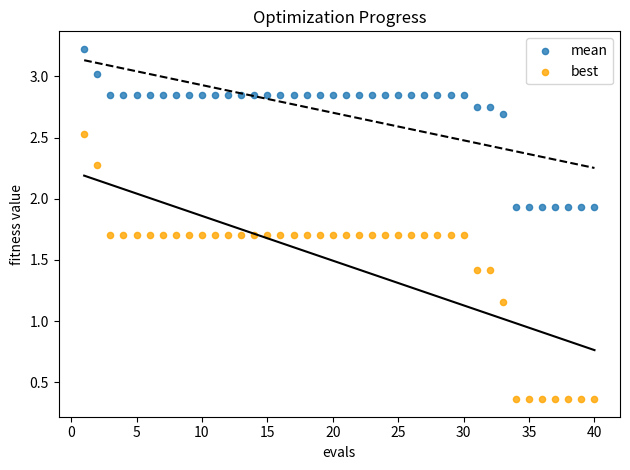

What are all the series names shown in the legend?

mean, best